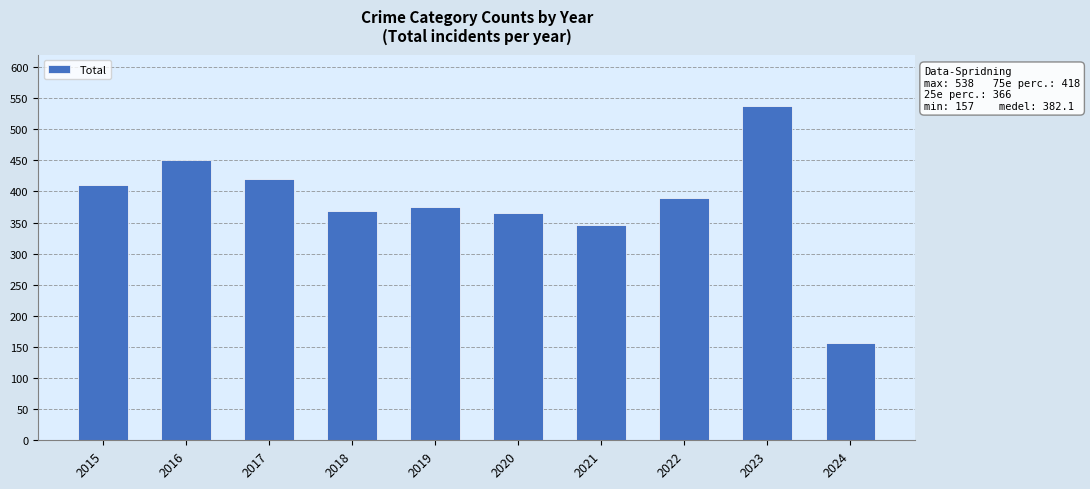

Which label corresponds to the smallest value in the chart?

2024